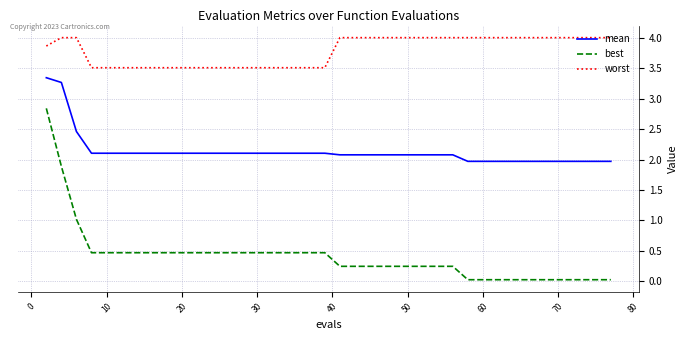

Which series has the largest range (max minus min)?

best